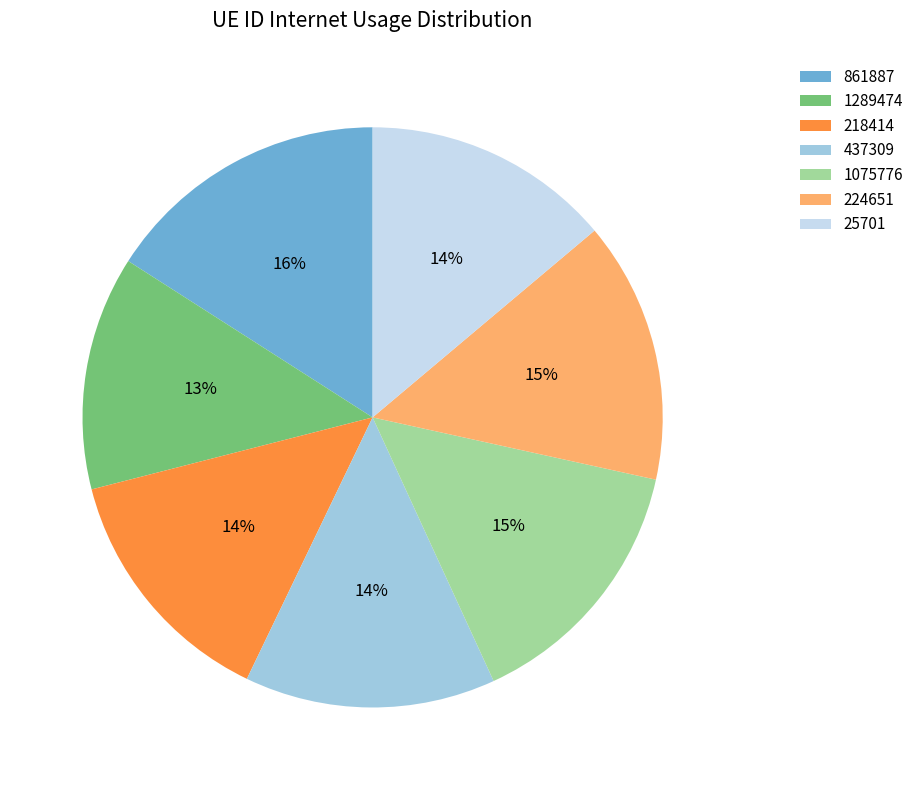

Does 861887 represent more than half of the total?

No